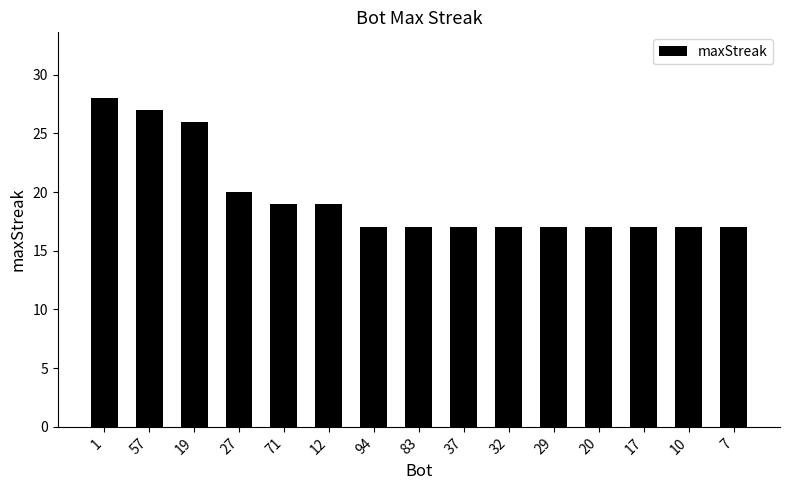

What position from the right is 71?

11